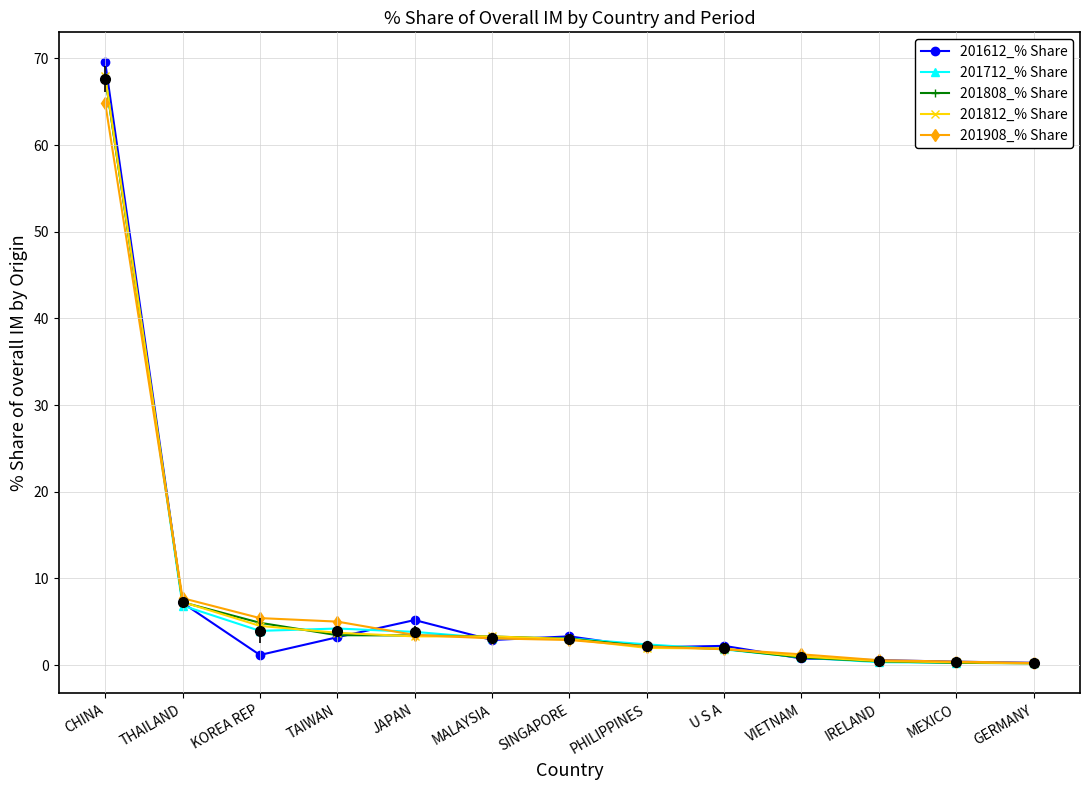

List the series in order of their peak value, highest first.

201612_% Share, 201812_% Share, 201712_% Share, 201808_% Share, 201908_% Share